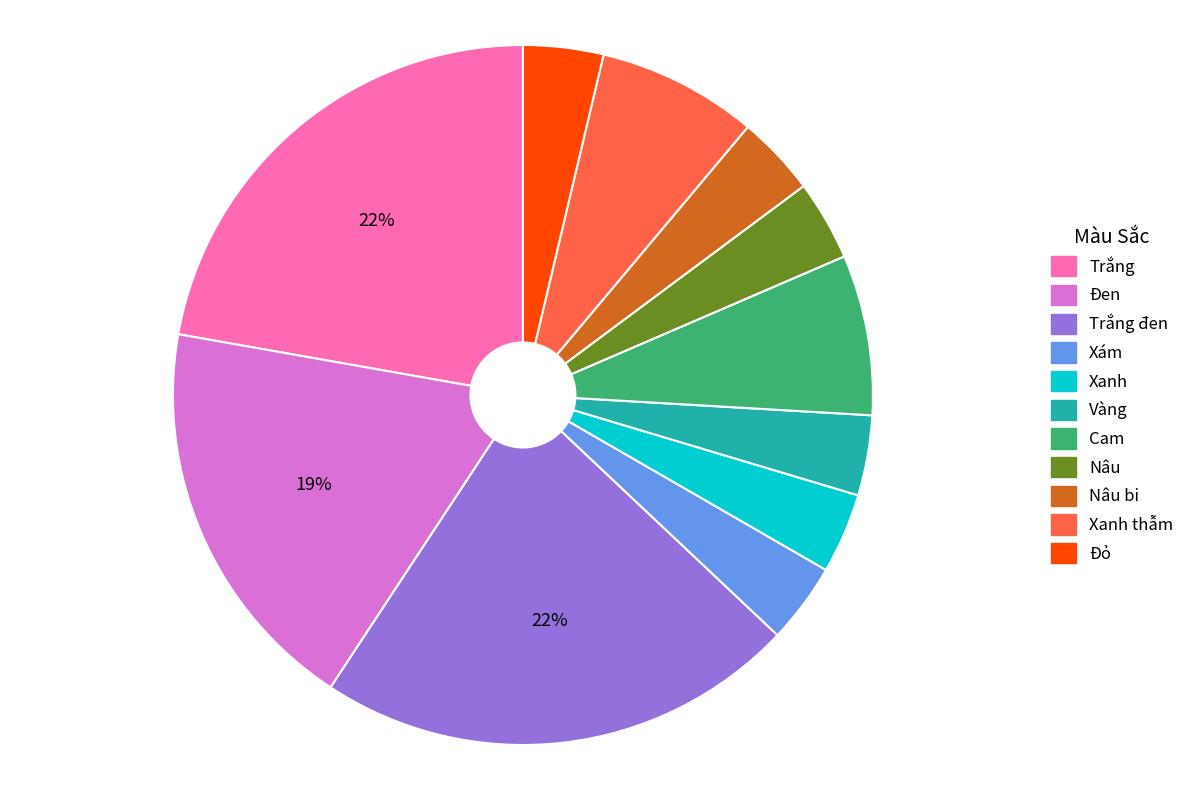

How many slices are in this pie chart?

11